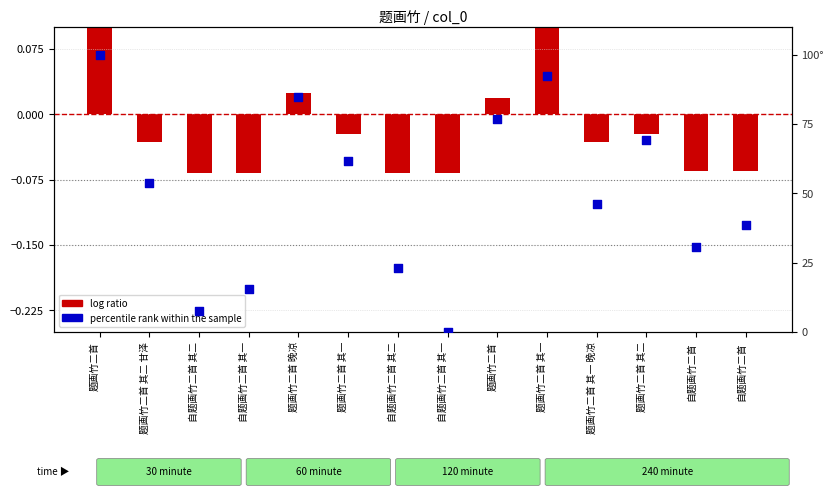

At how many categories does at least one series exceed 98?

1